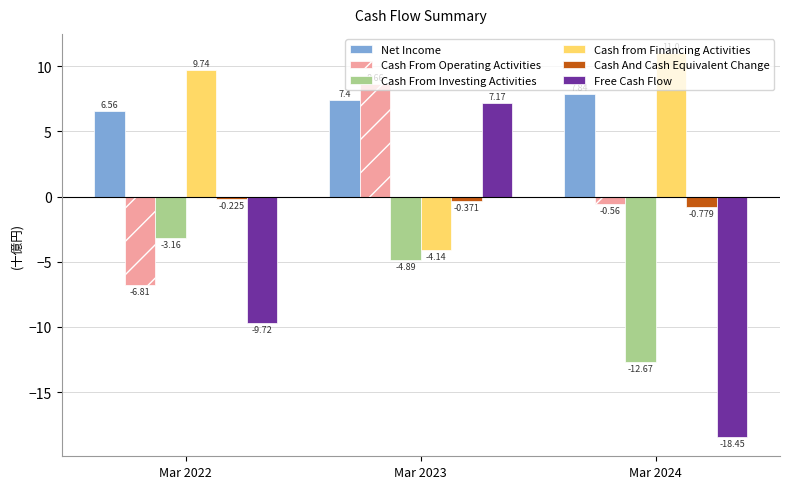

Rank the series at Mar 2023 from lowest to highest value.

Cash From Investing Activities, Cash from Financing Activities, Cash And Cash Equivalent Change, Free Cash Flow, Net Income, Cash From Operating Activities